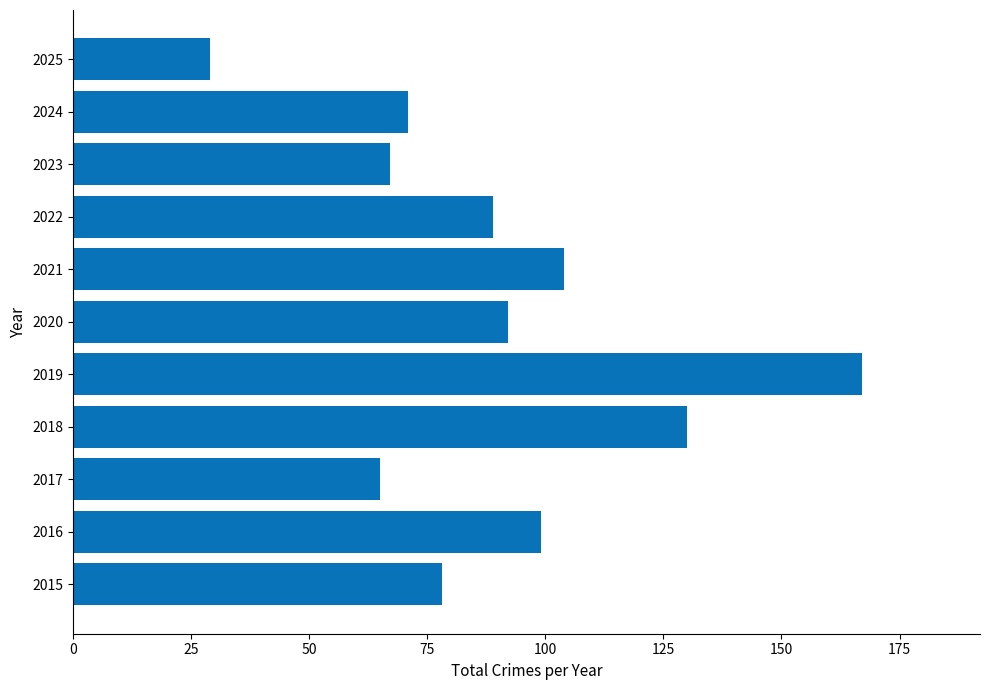

Reading top to bottom, extract all data points from this chart.

2025=29	2024=71	2023=67	2022=89	2021=104	2020=92	2019=167	2018=130	2017=65	2016=99	2015=78